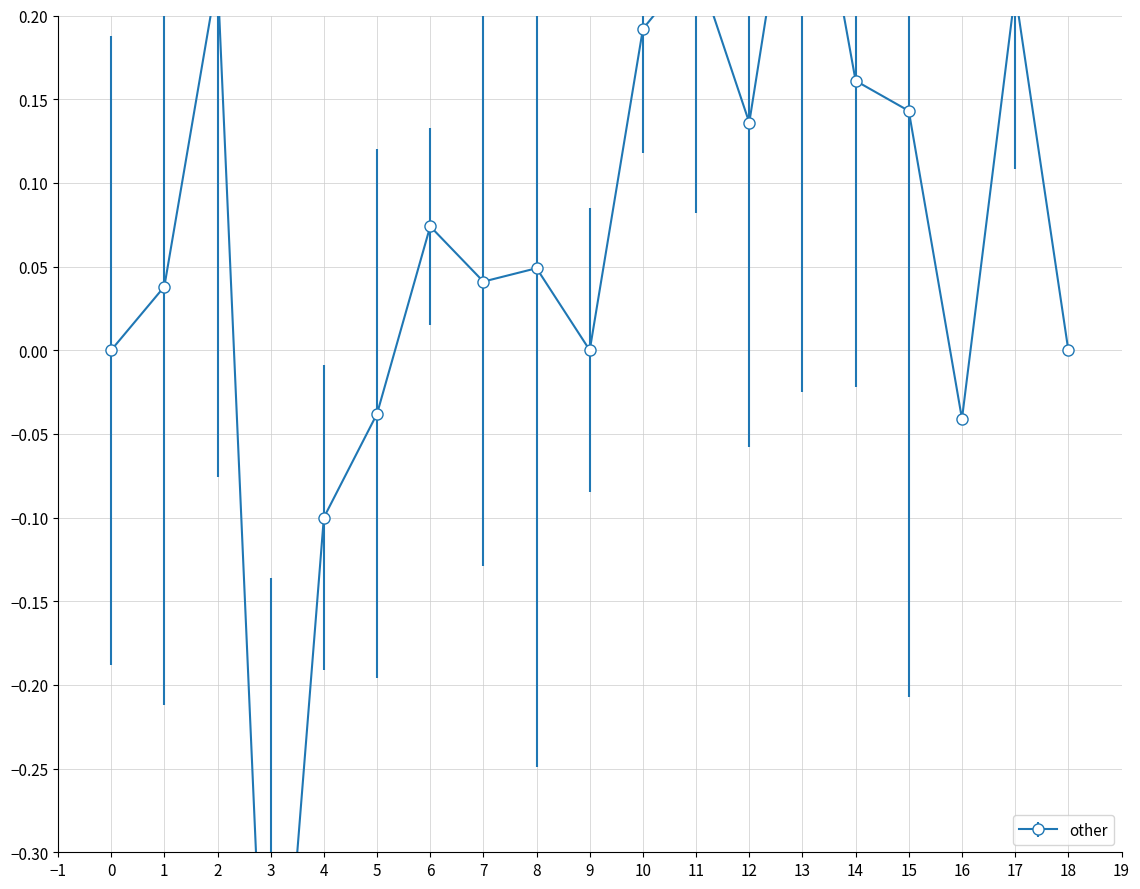

Reading right to left, transcribe all the data shown in this chart.

18=0.0	17=0.2	16=-0.0	15=0.1	14=0.2	13=0.3	12=0.1	11=0.2	10=0.2	9=0.0	8=0.0	7=0.0	6=0.1	5=-0.0	4=-0.1	3=-0.5	2=0.2	1=0.0	0=0.0